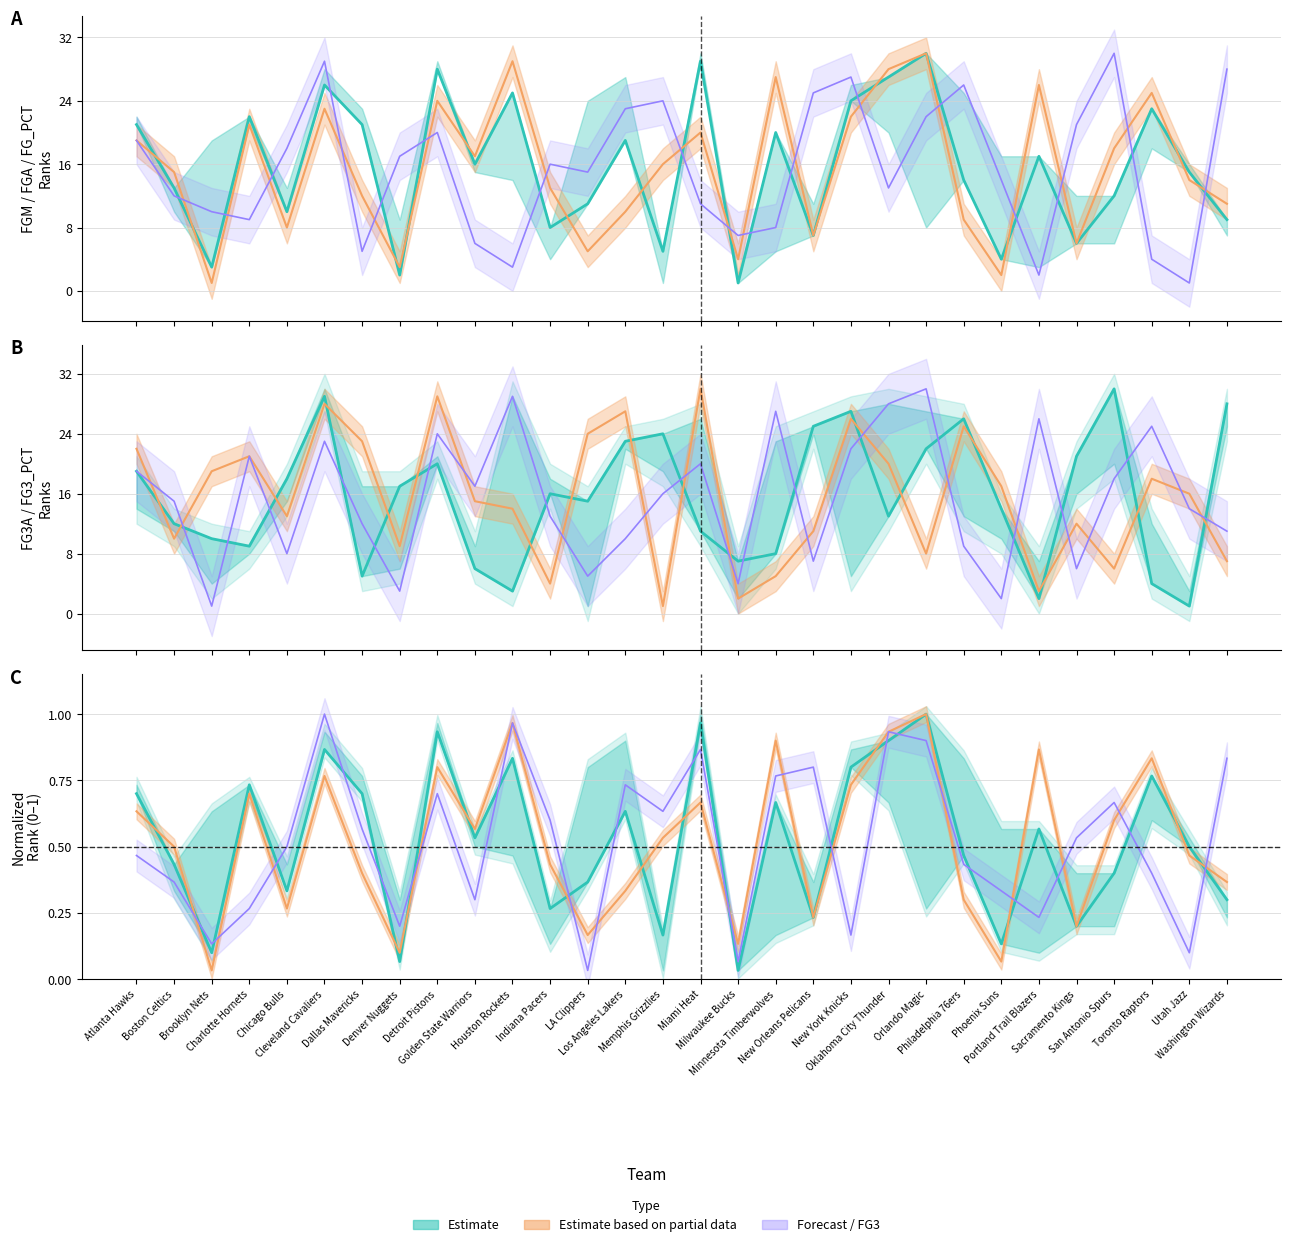

What is the value of the FGM Rank point at the 12th from the left?

8.0